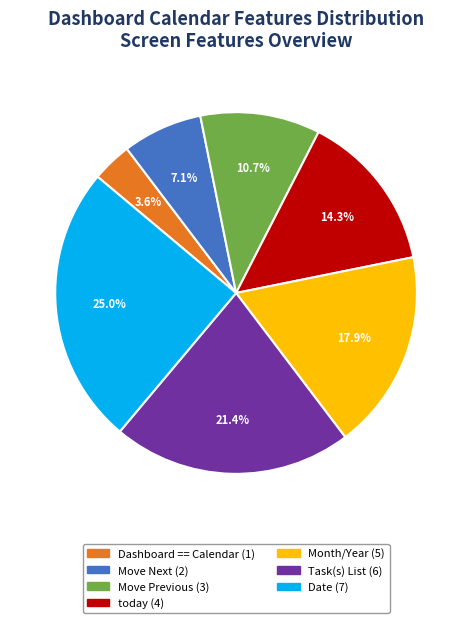

How many slices are in this pie chart?

7